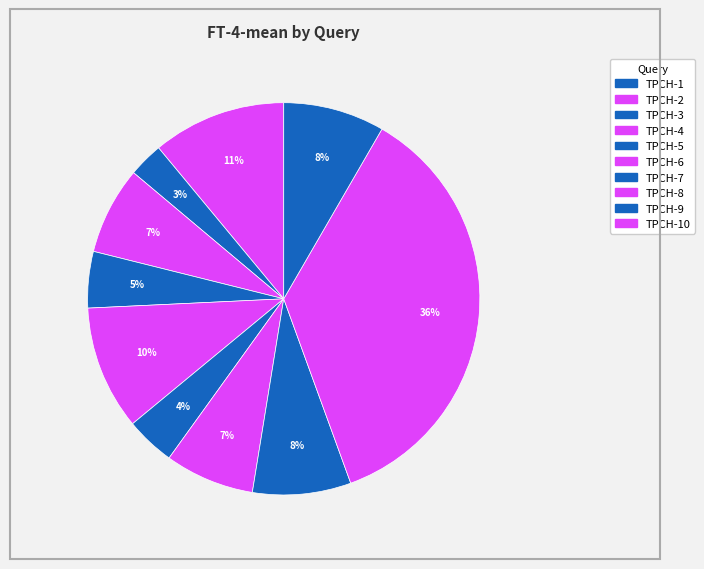

How many segments does this pie chart have?

10